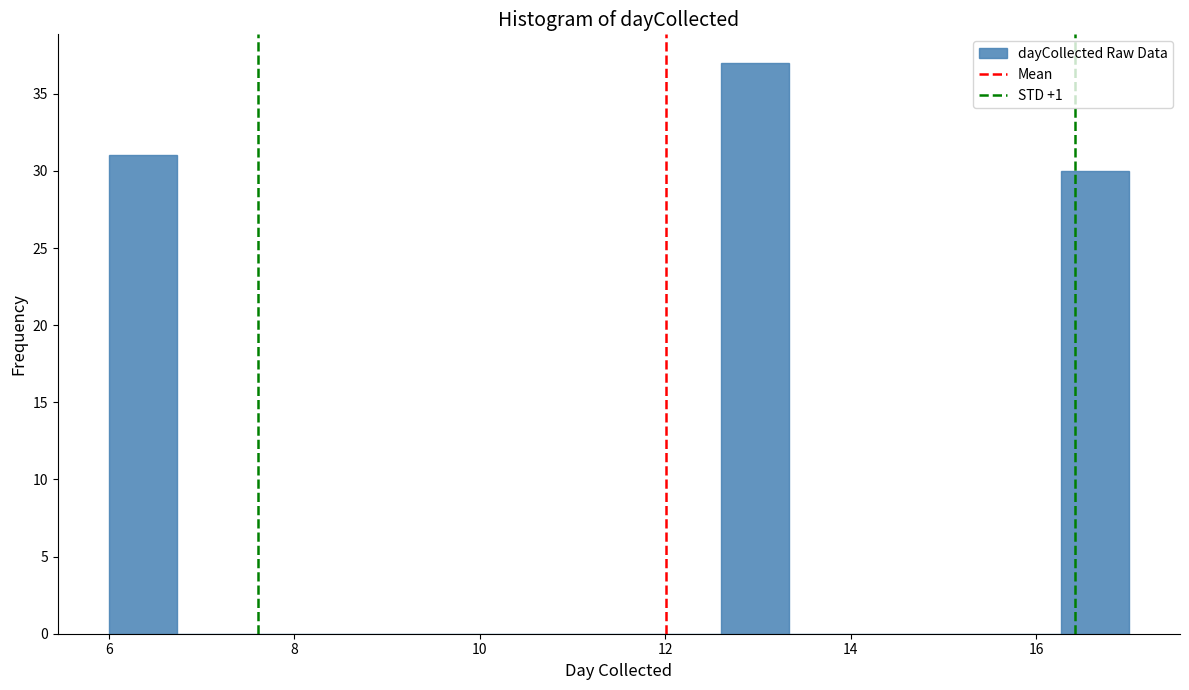

Read against the x-axis, roughly where is the centre of the tallest bar?

13.0